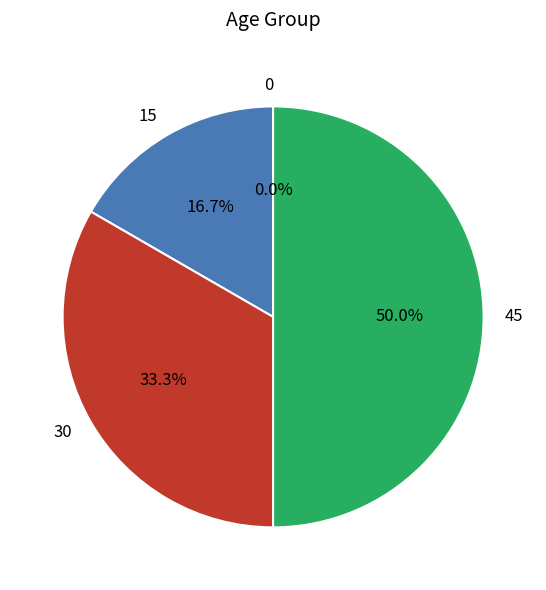

The 0 slice represents 0% of the pie. True or false?

True